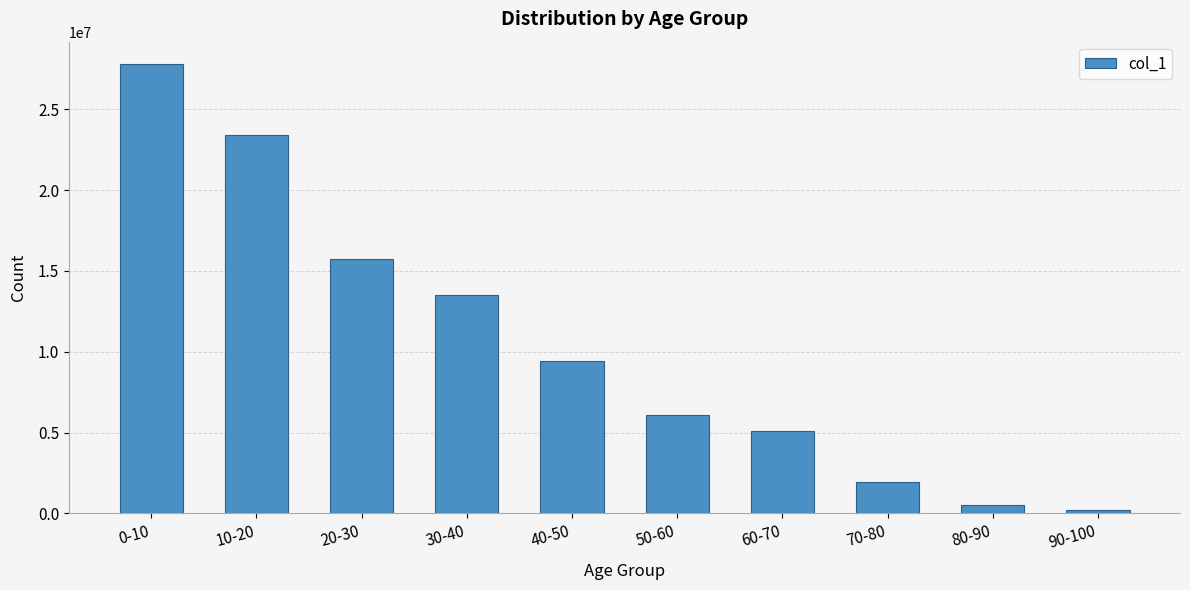

List the labels in order of value, smallest first.

90-100, 80-90, 70-80, 60-70, 50-60, 40-50, 30-40, 20-30, 10-20, 0-10